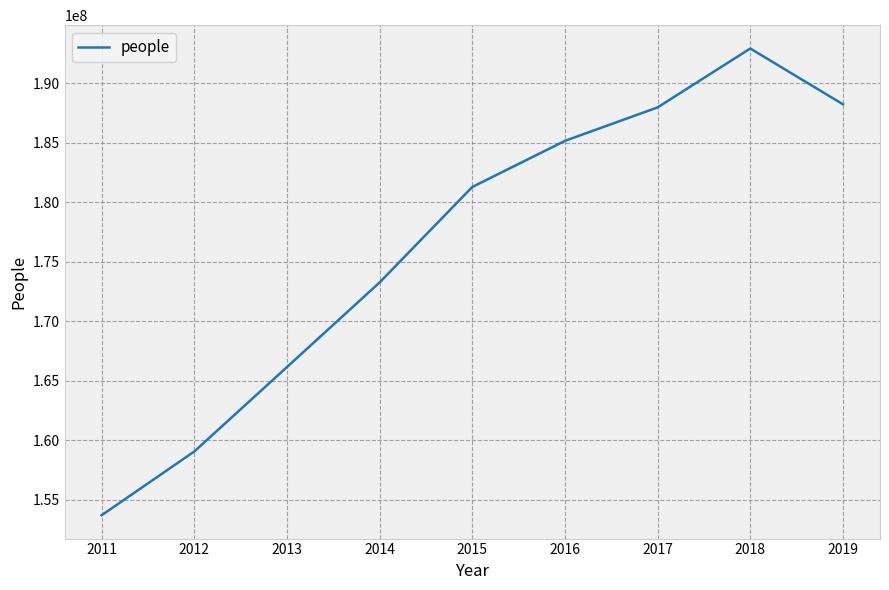

At which label is the value closest to 173310268?

2014